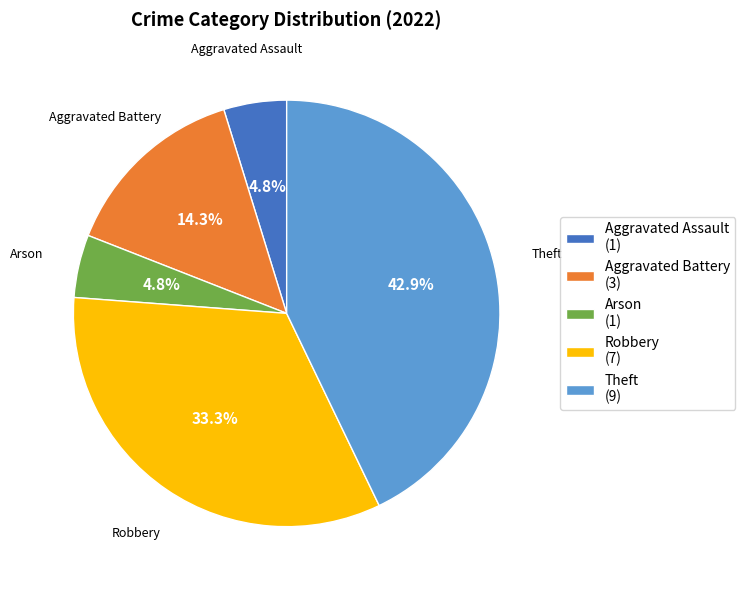

Count the number of slices in the pie.

5